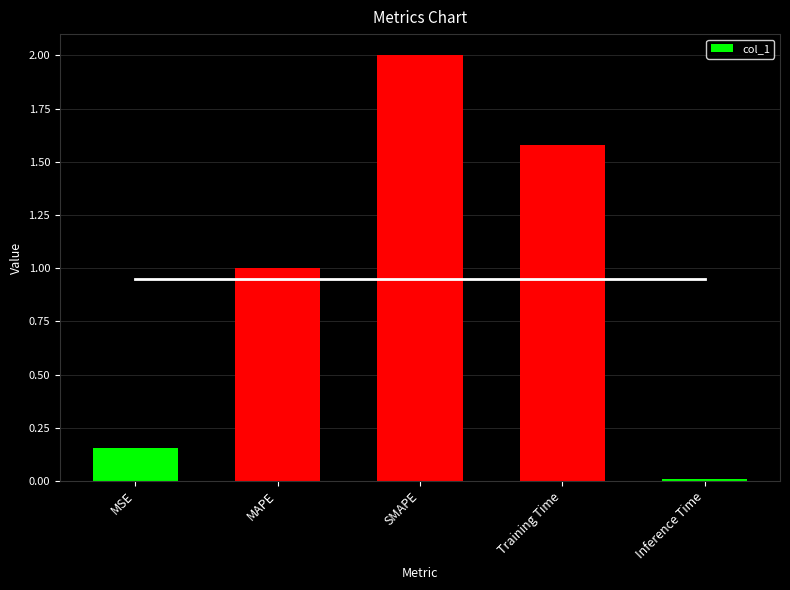

What is the average value?

0.9